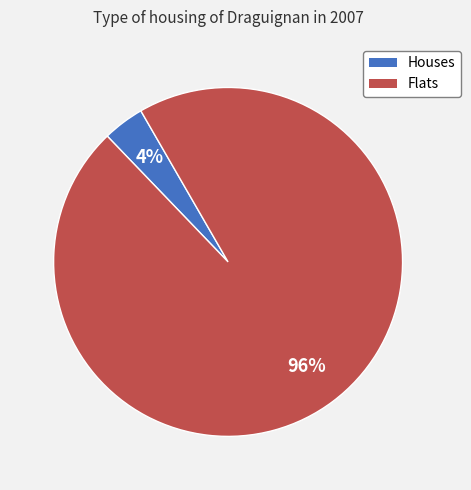

To the nearest percent, what is the average slice percentage?

50%